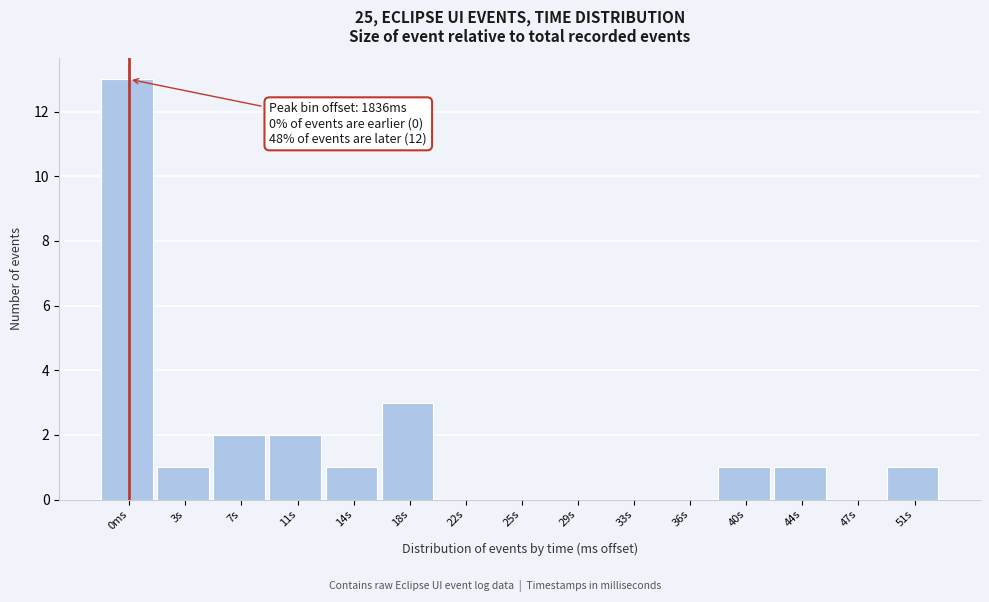

Reading left to right, what are all the values shown in this chart?

0ms=13	3s=1	7s=2	11s=2	14s=1	18s=3	22s=0	25s=0	29s=0	33s=0	36s=0	40s=1	44s=1	47s=0	51s=1